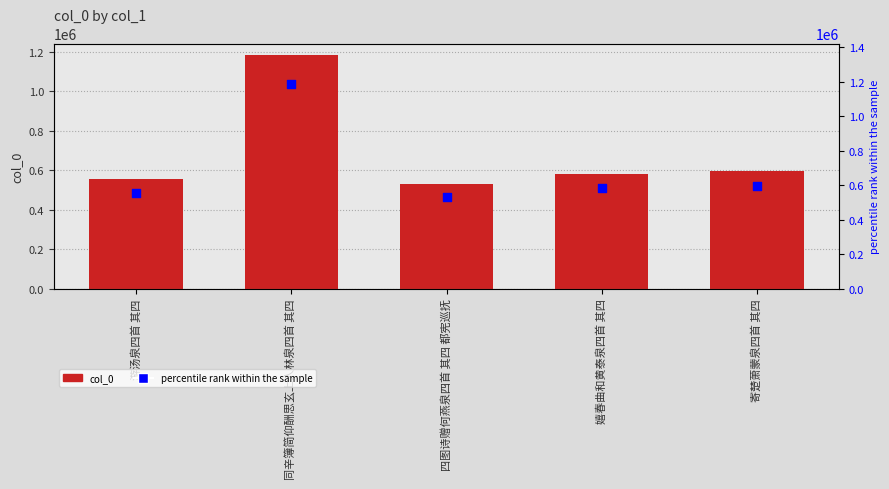

Is the value of col_0 at 游汤泉四首 其四 greater than the value of percentile rank within the sample at 四图诗赠何燕泉四首 其四 都宪巡抚?

Yes